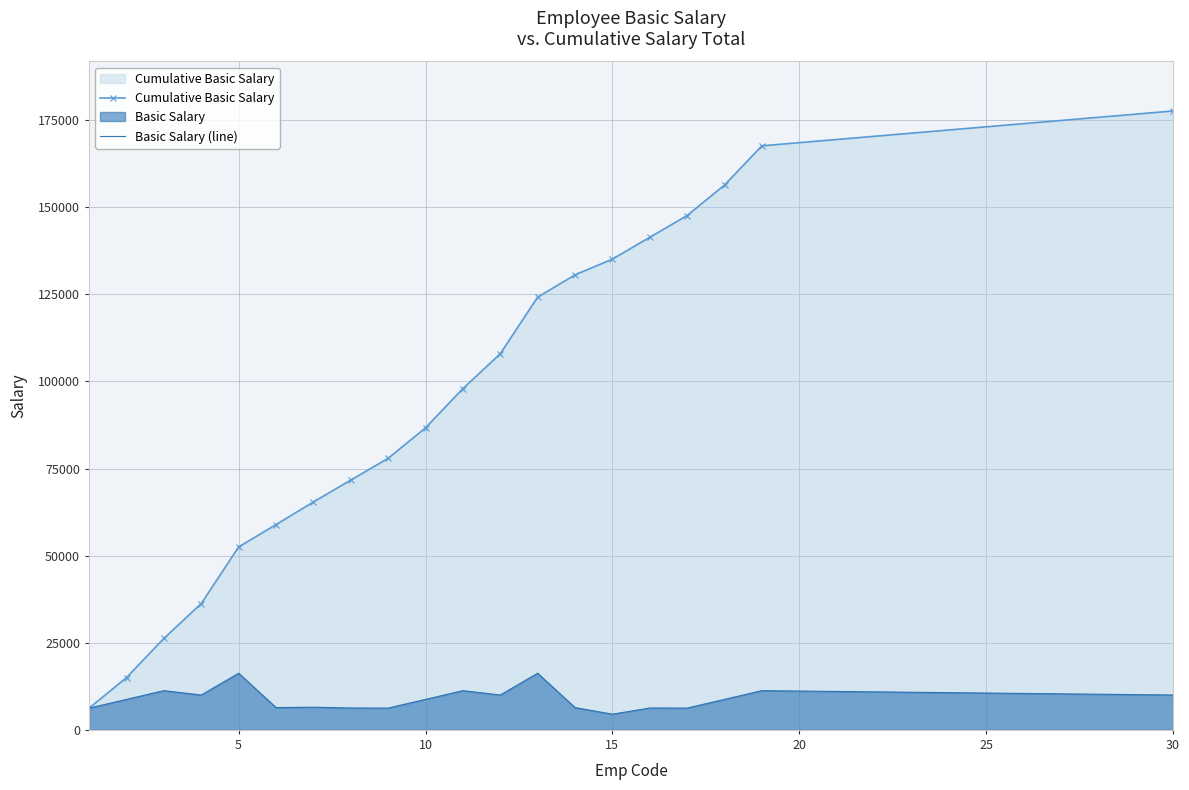

Rank the series by their maximum value, from lowest to highest.

Basic Salary (line), Cumulative Basic Salary